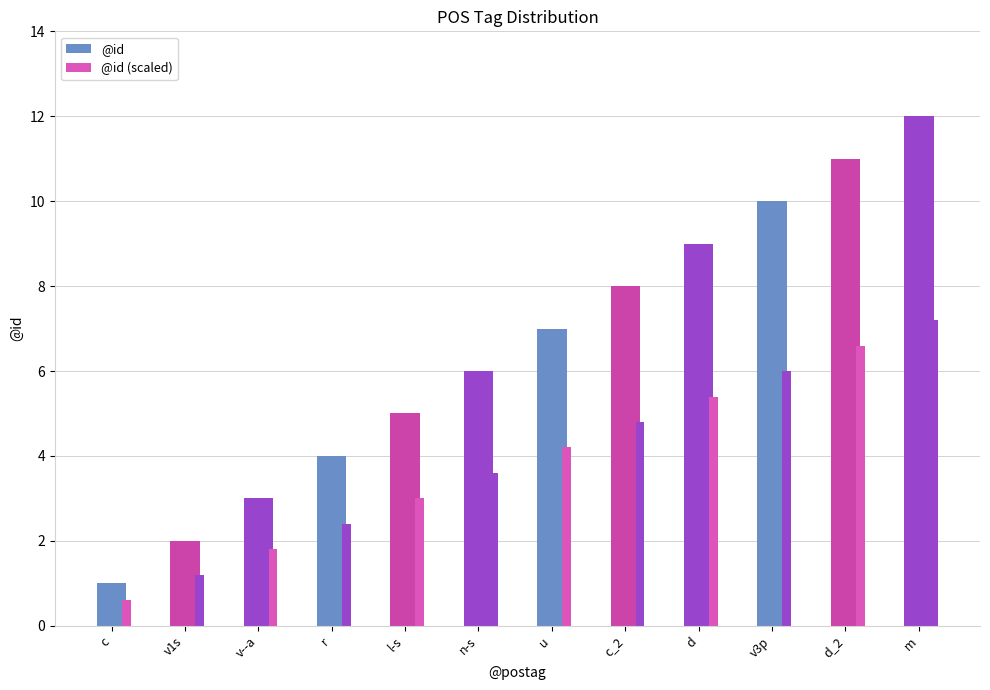

Is the value of @id at n-s greater than the value of @id (scaled) at v1s?

Yes